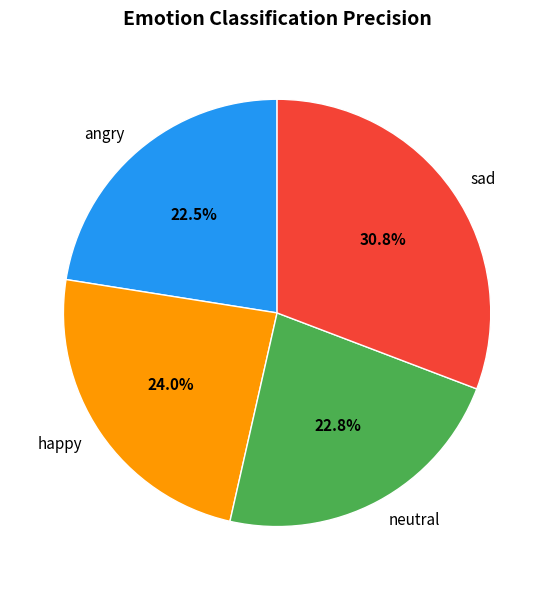

Between neutral and sad, which is larger?

sad